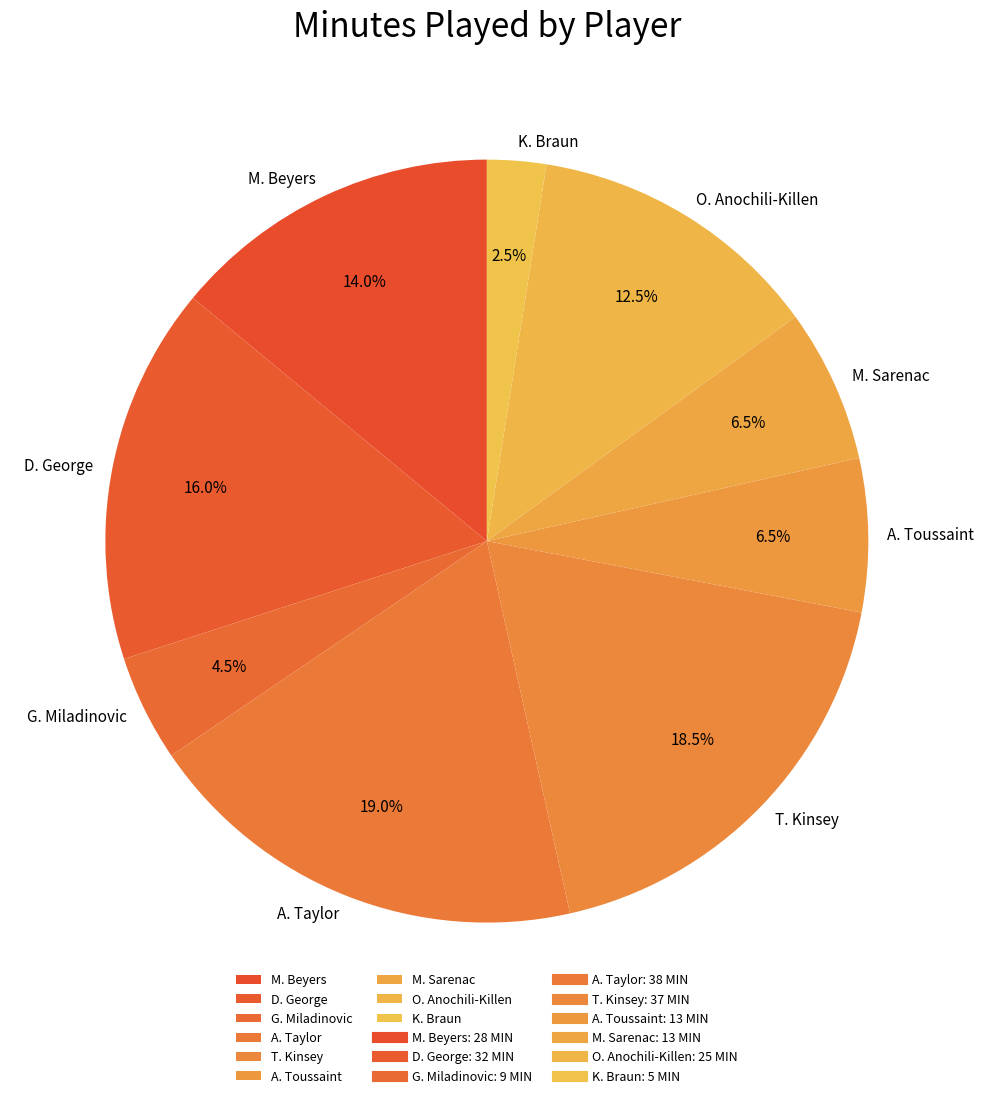

How many segments does this pie chart have?

9